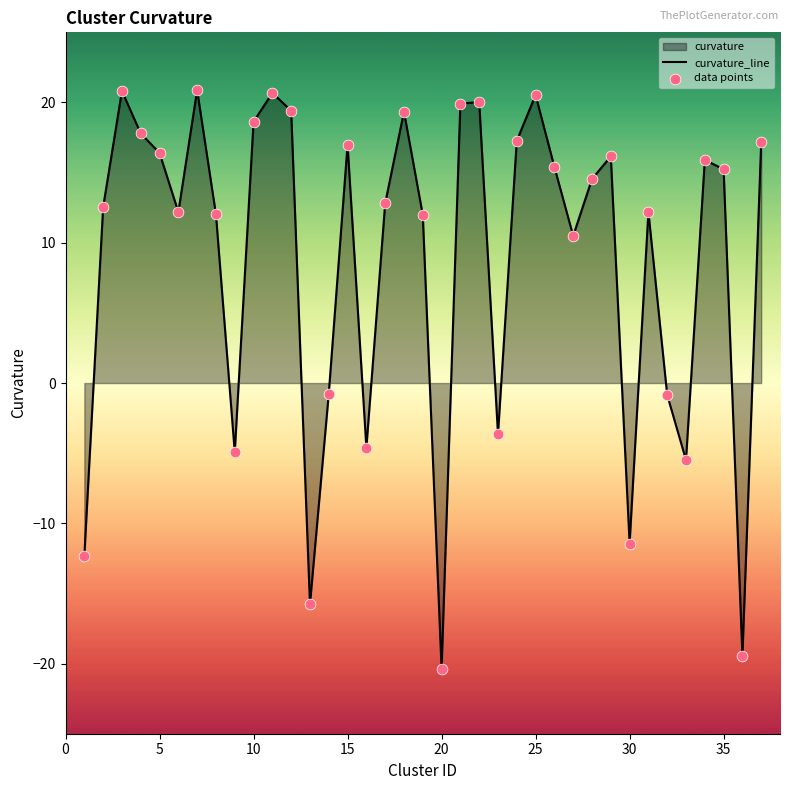

What is the minimum value shown in the chart?

-20.4